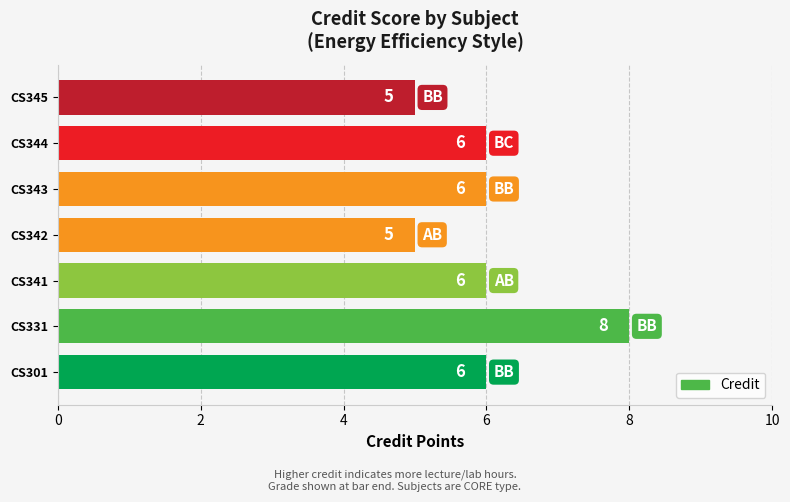

Rank the categories by value from lowest to highest.

CS342, CS345, CS301, CS341, CS343, CS344, CS331